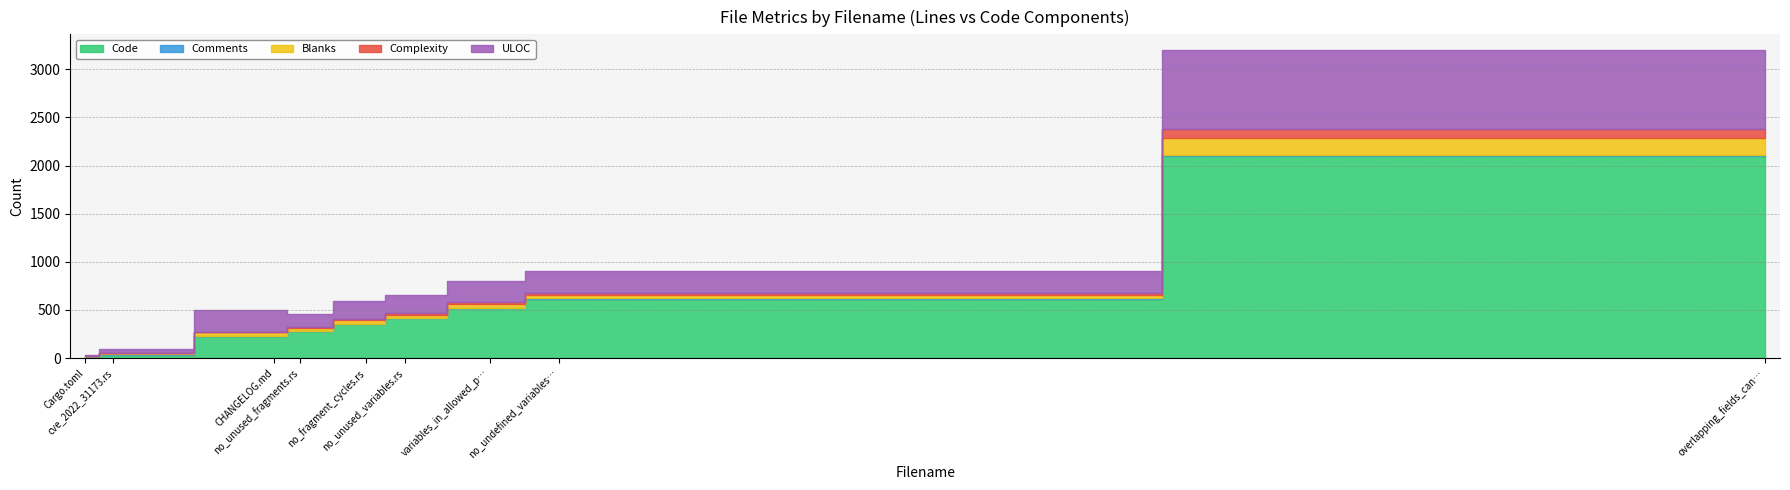

The value of Complexity at variables_in_allowed_position.rs is 16. True or false?

True